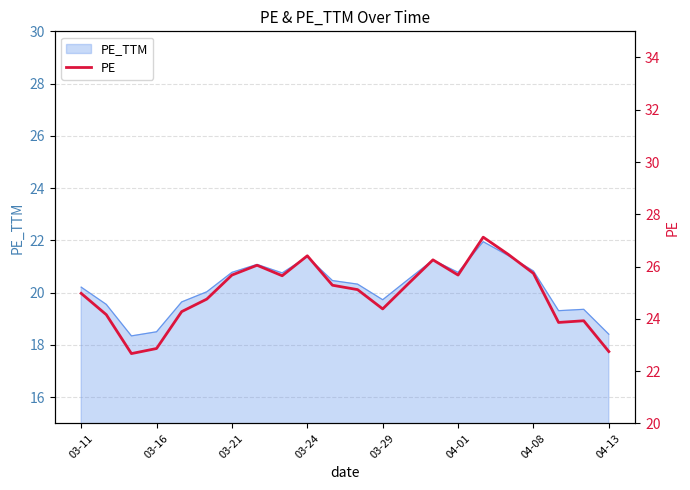

True or false: there are more than 2 points higher than both neighbors.

True